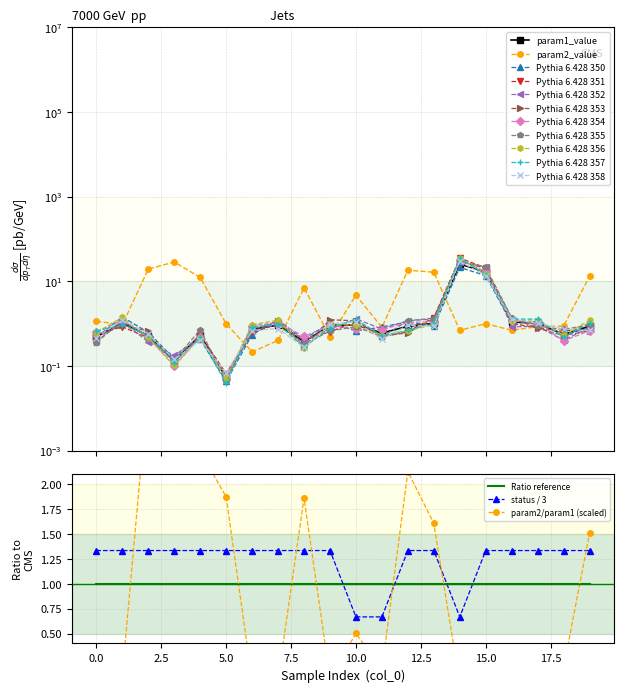

At which category is the sum across all series the highest?

3